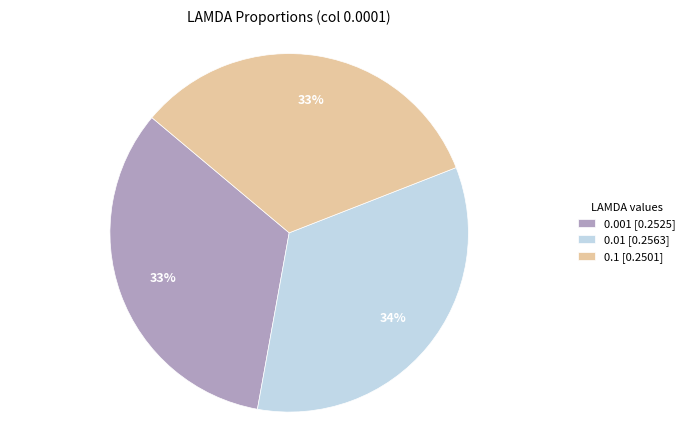

Which has a higher value, 0.01 [0.2563] or 0.1 [0.2501]?

0.01 [0.2563]